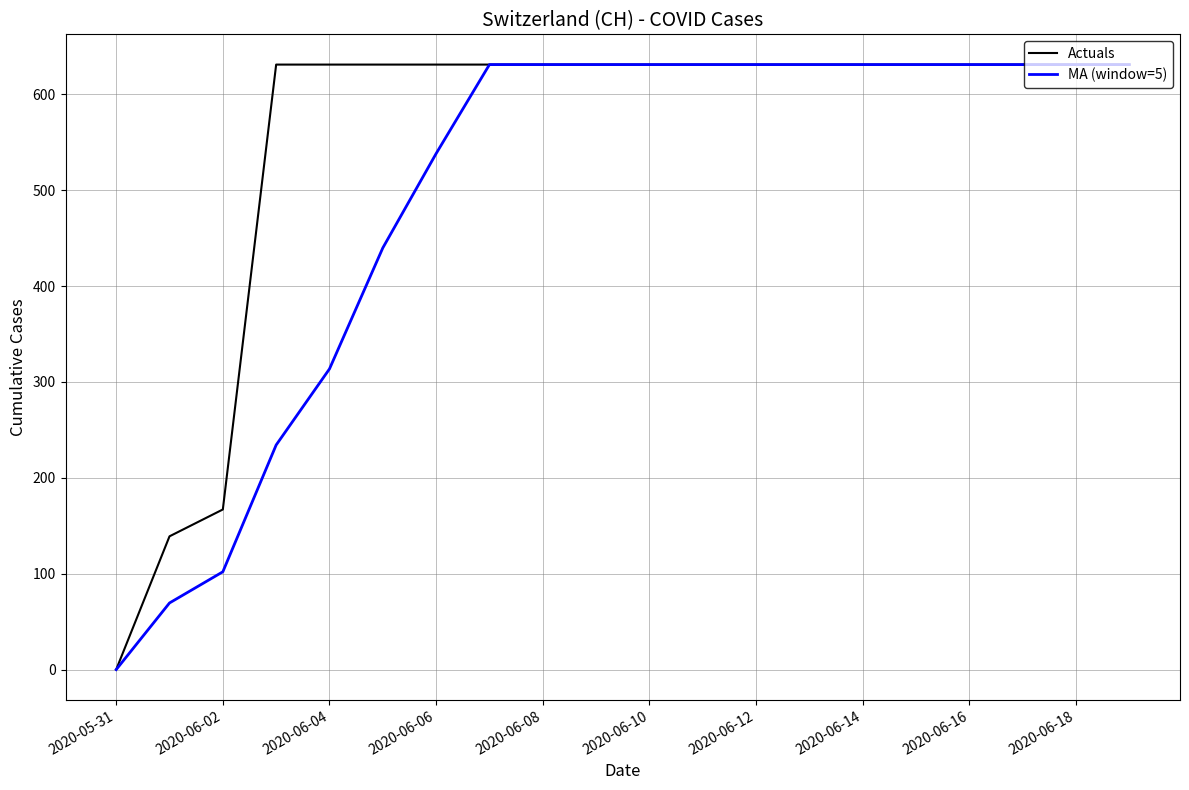

Which series has the largest total across all categories?

Actuals